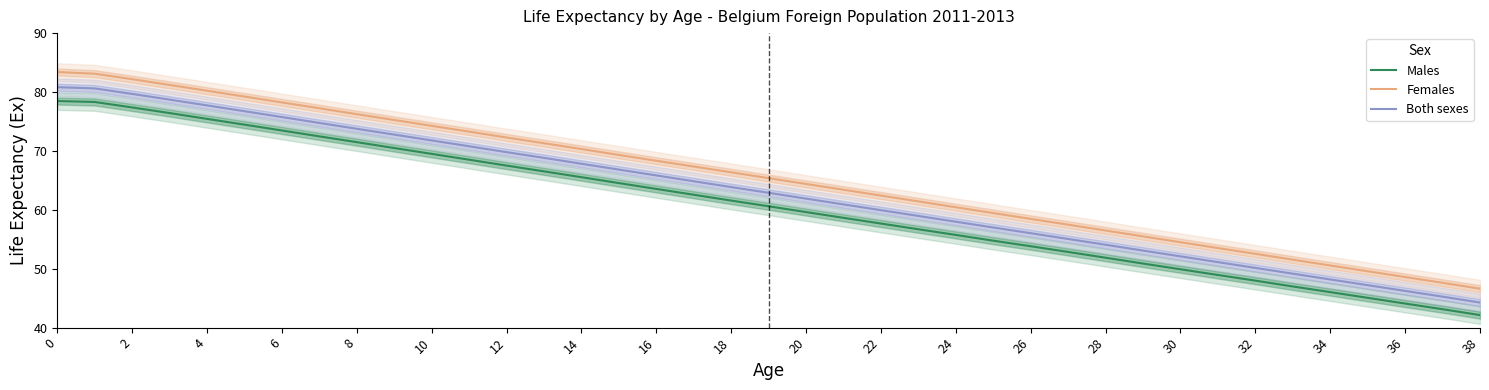

True or false: Females and Males intersect in this chart.

False